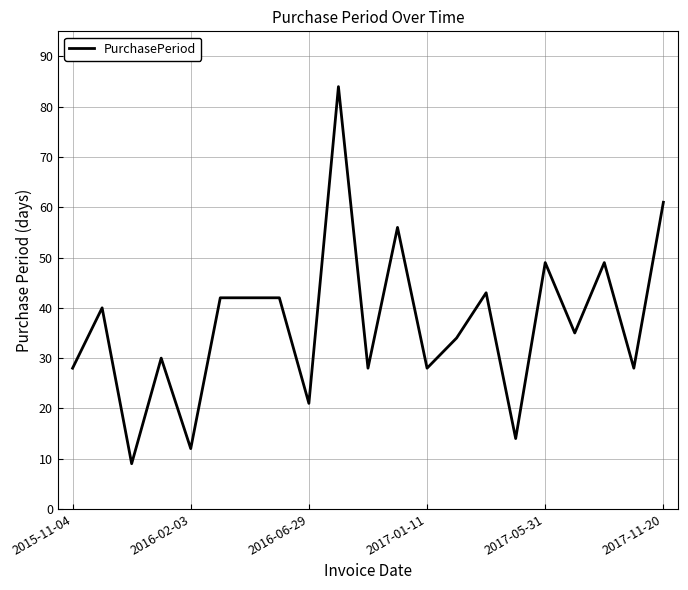

How many categories are shown in the chart?

21